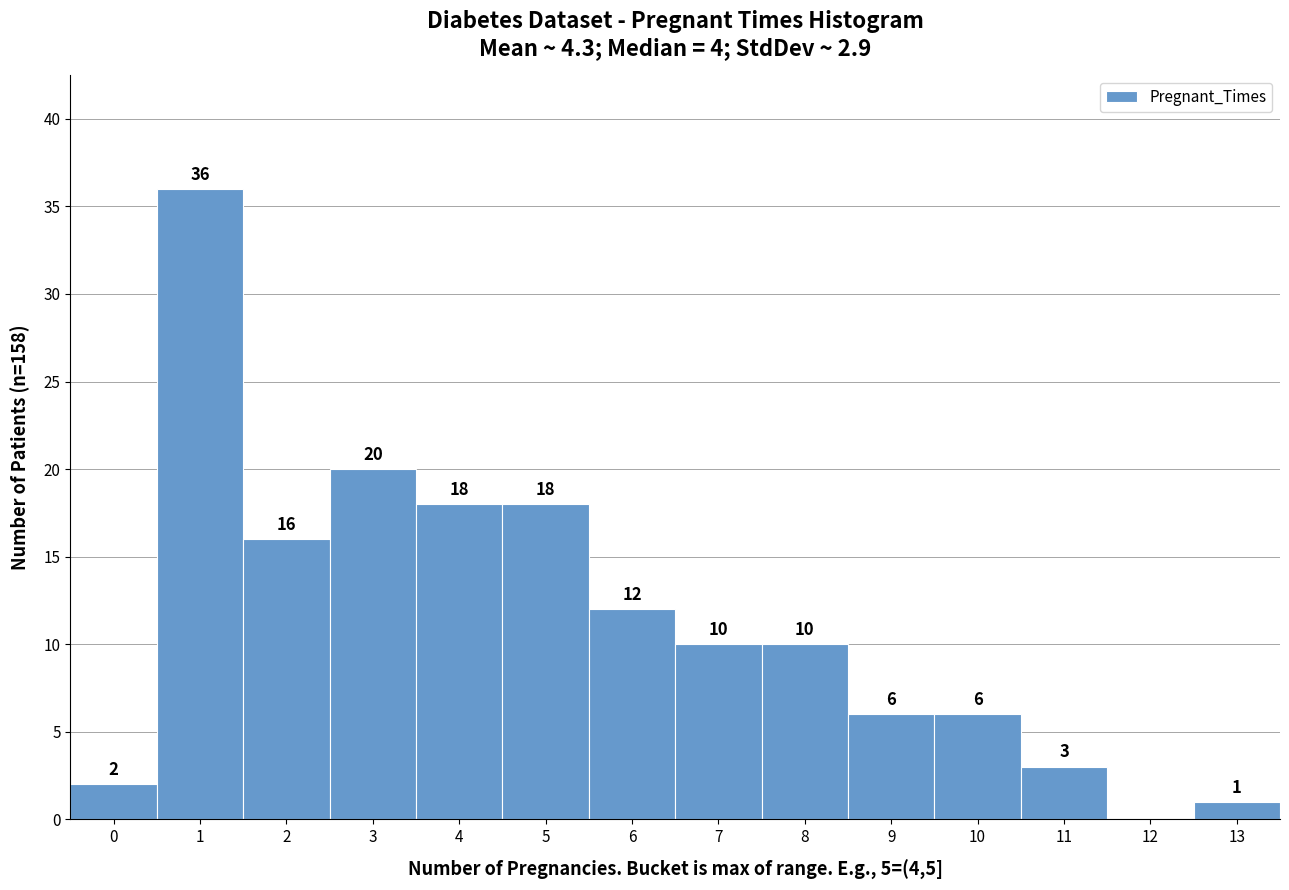

Reading left to right, extract all data points from this chart.

0=2	1=36	2=16	3=20	4=18	5=18	6=12	7=10	8=10	9=6	10=6	11=3	12=0	13=1